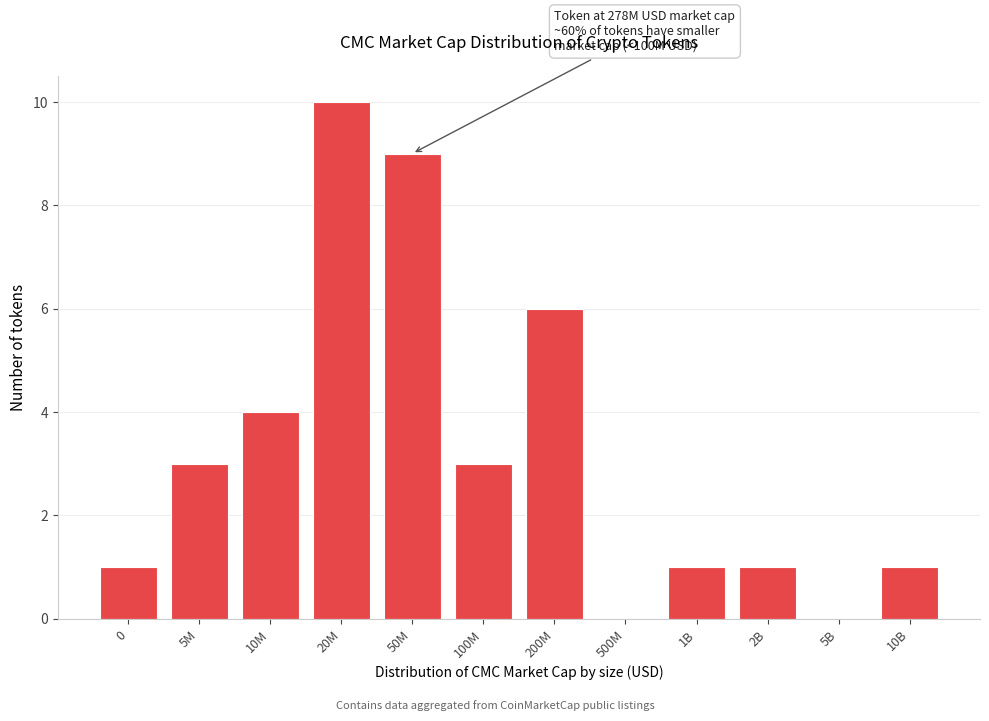

Reading left to right, what are all the values shown in this chart?

0=1	5M=3	10M=4	20M=10	50M=9	100M=3	200M=6	500M=0	1B=1	2B=1	5B=0	10B=1